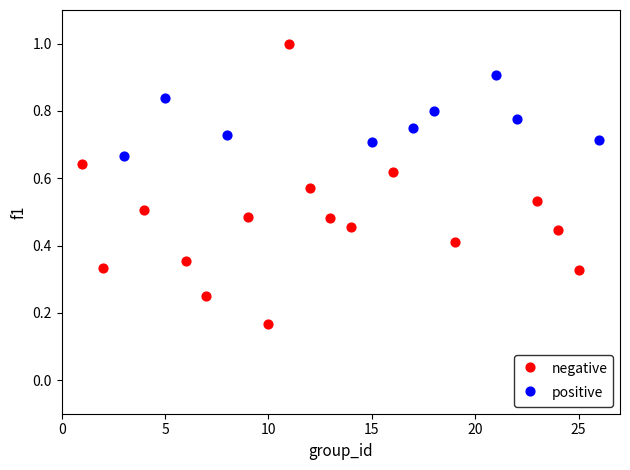

Which series has the largest Y range (max minus min)?

negative